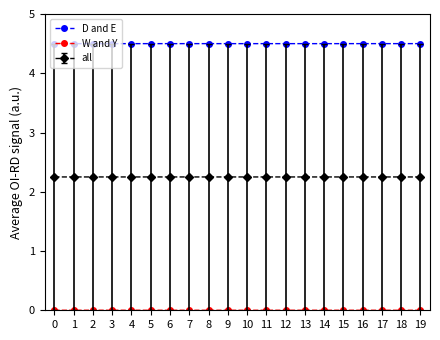

Read the D and E value at 19.

4.5